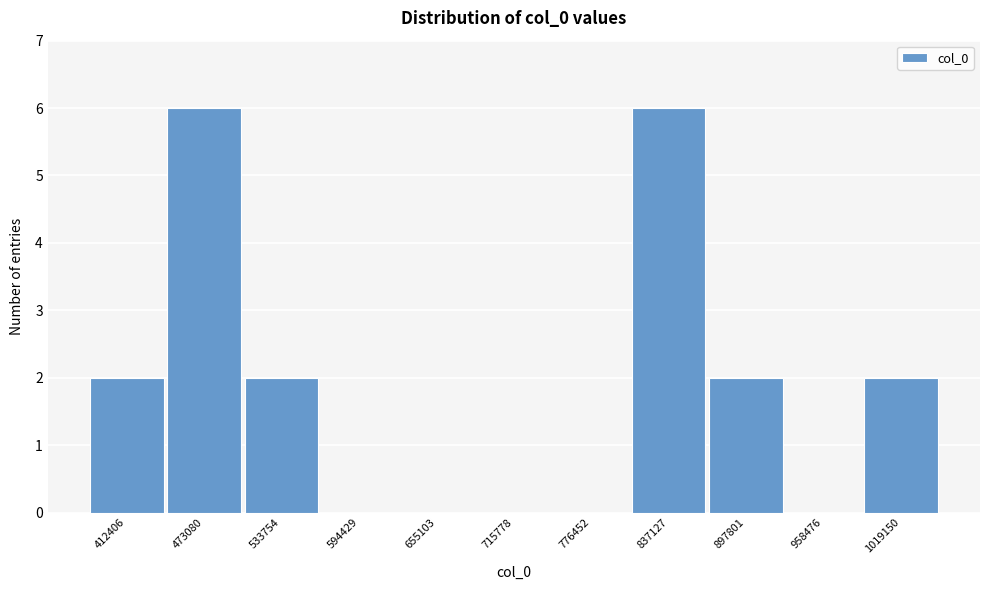

Reading right to left, list all the values displayed in this chart.

1019150=2	958476=0	897801=2	837127=6	776452=0	715778=0	655103=0	594429=0	533754=2	473080=6	412406=2